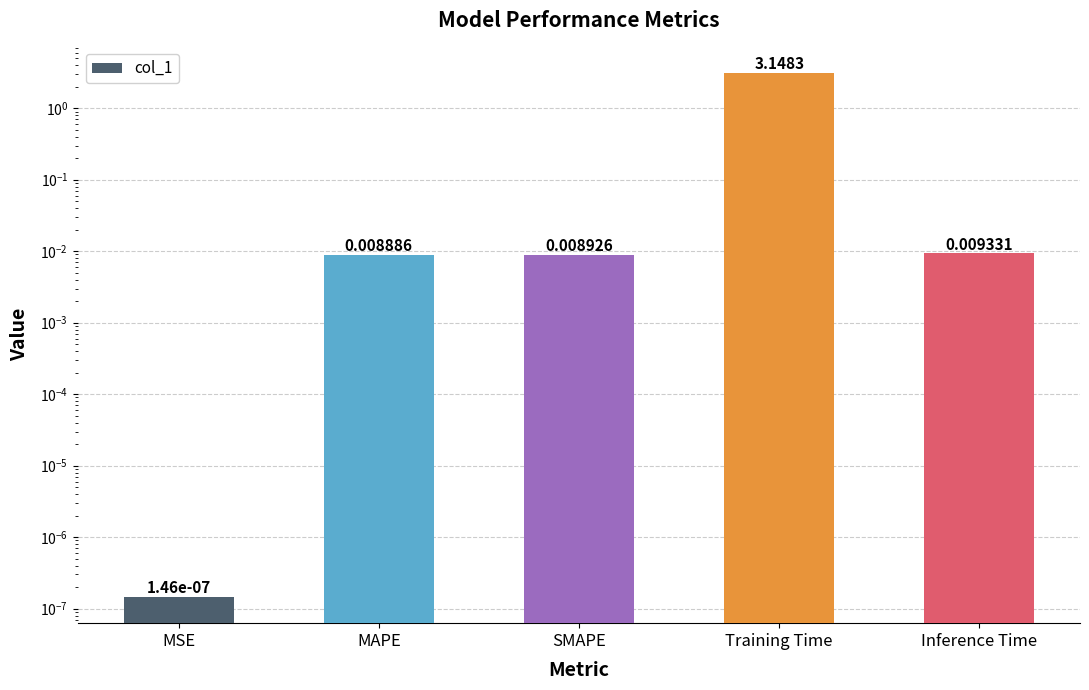

List the labels in order of value, smallest first.

MSE, MAPE, SMAPE, Inference Time, Training Time